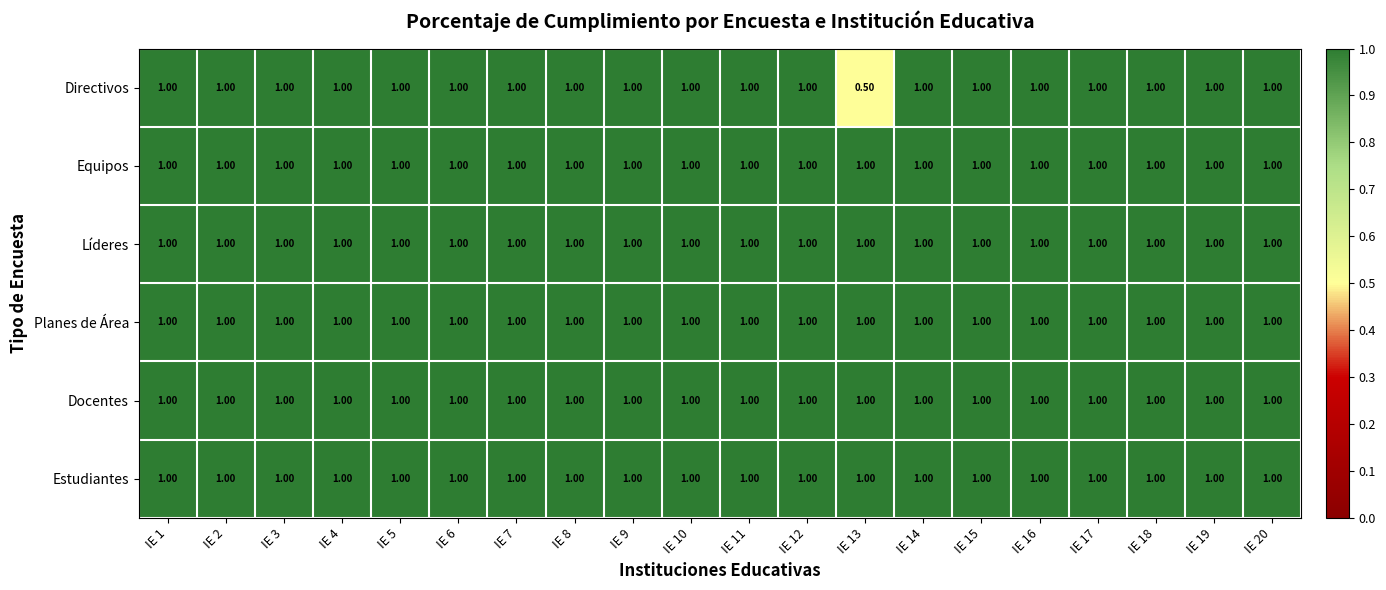

What is the total value across all series at IE 10?

6.0